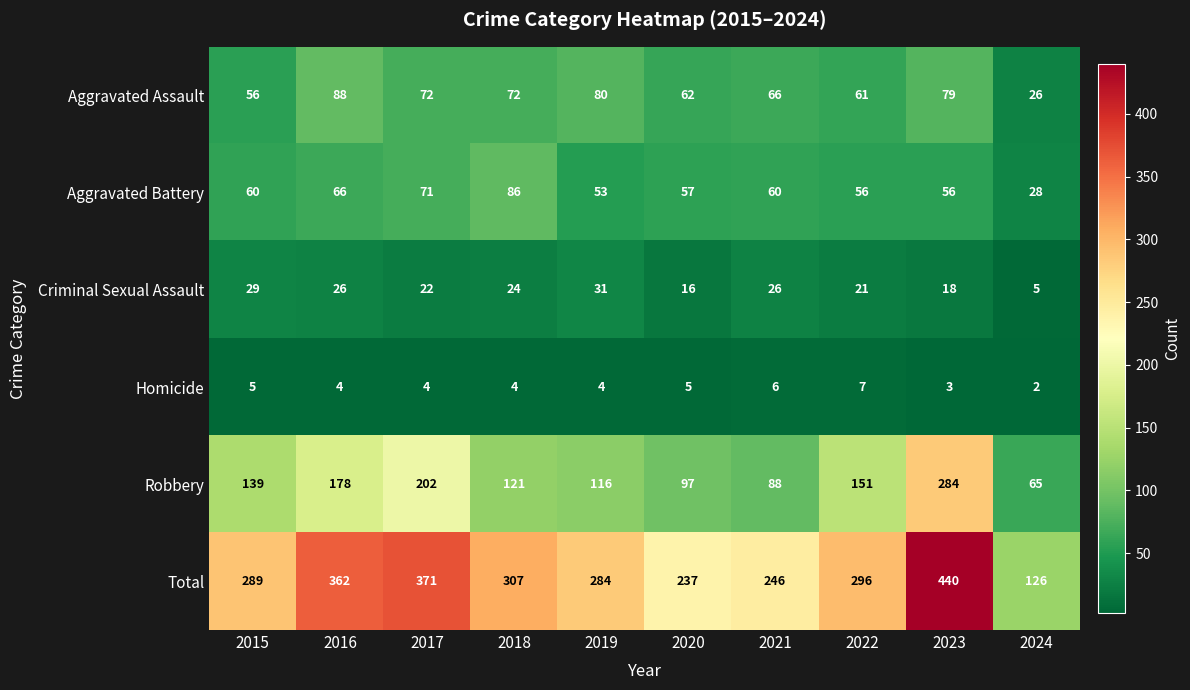

What is the difference between the Robbery values at 2019 and 2023?

168